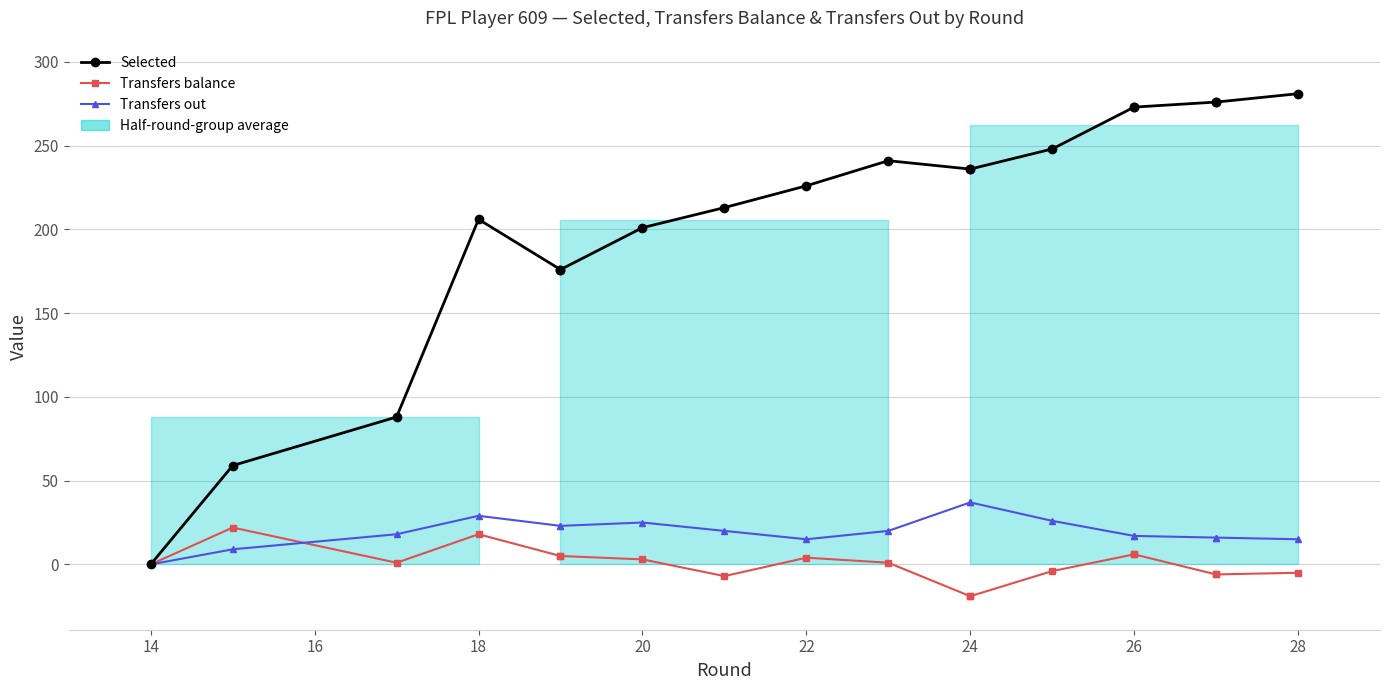

List the series in order of their peak value, highest first.

Selected, Transfers out, Transfers balance